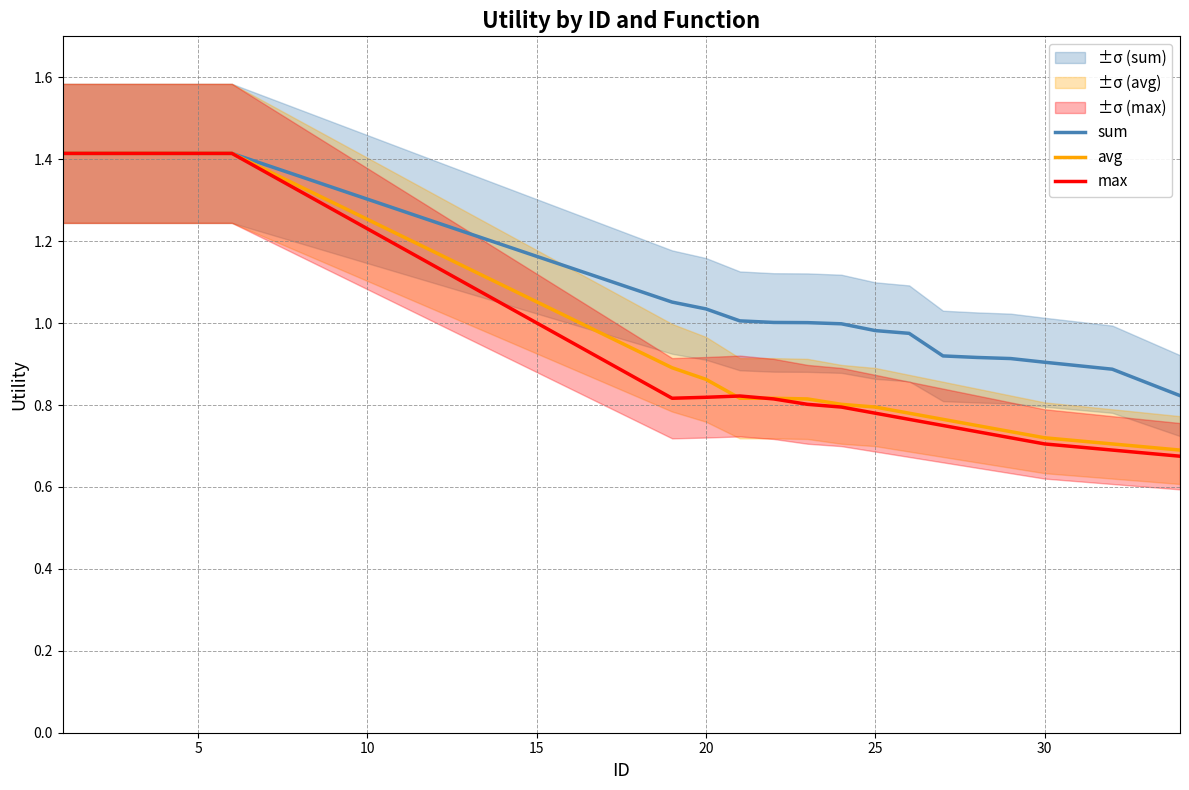

List the series in order of their peak value, lowest first.

sum, avg, max